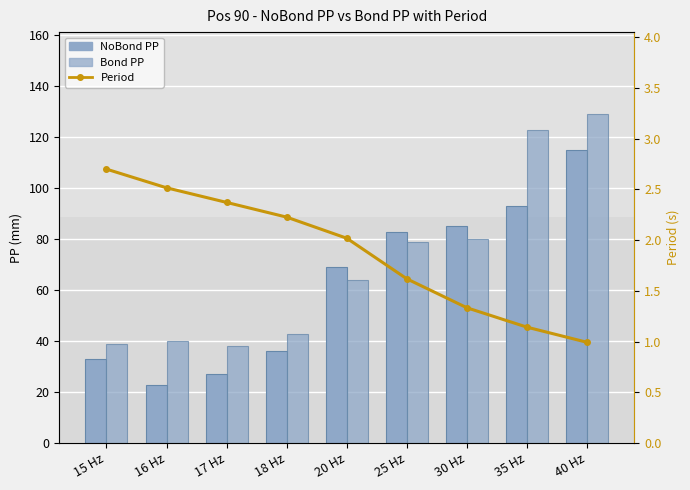

What is the total value across all series at 20 Hz?

135.0